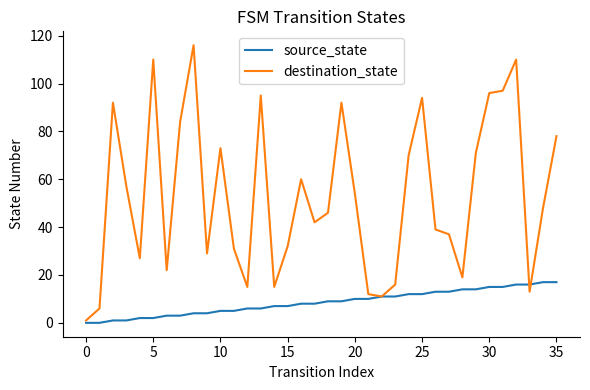

Which series has the largest range (max minus min)?

destination_state